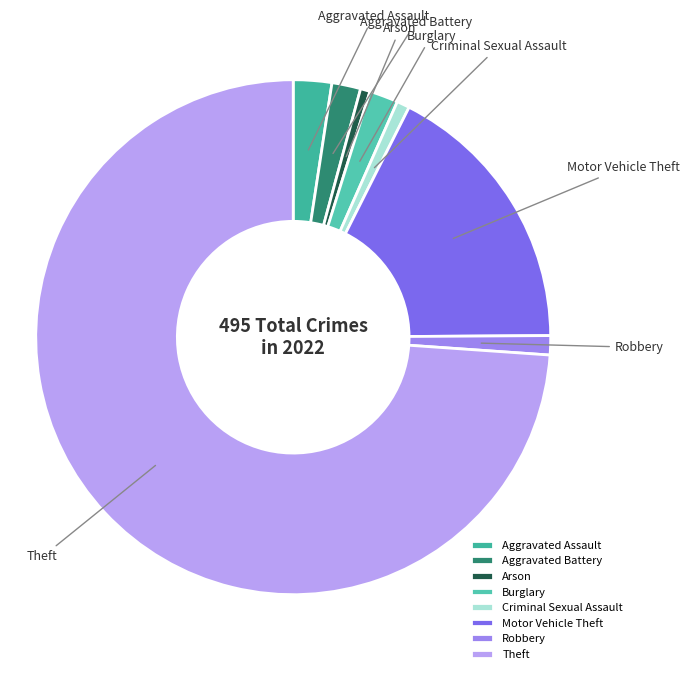

How many segments does this pie chart have?

8